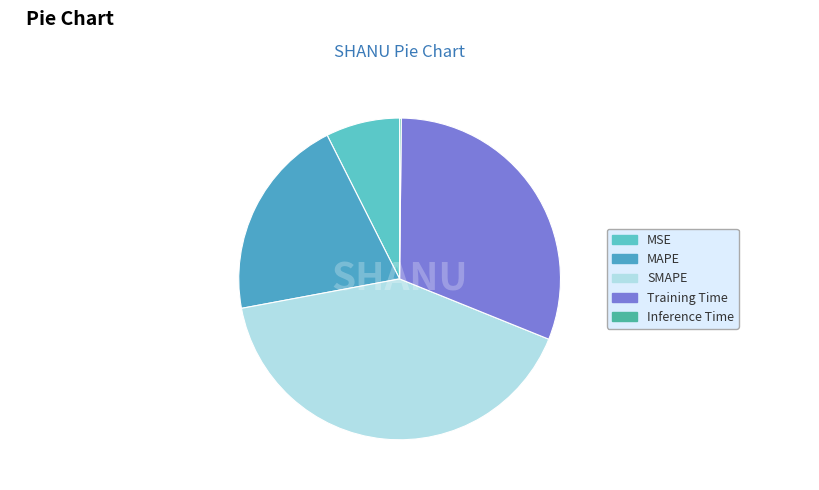

Does MSE account for over 50% of the chart?

No